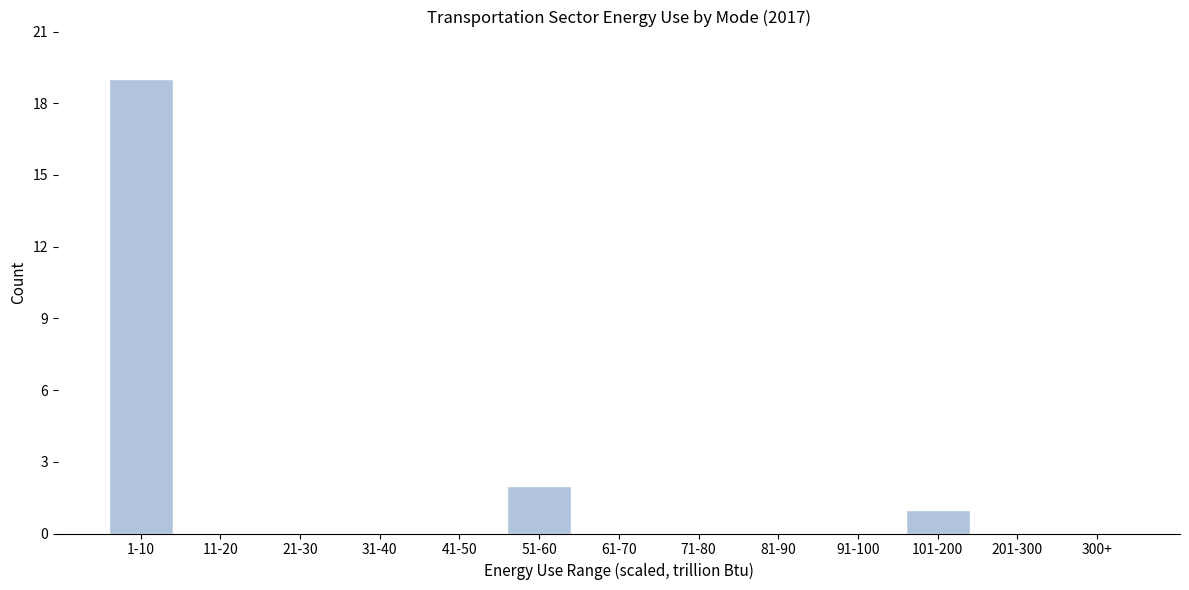

Reading right to left, list all the values displayed in this chart.

300+=0	201-300=0	101-200=1	91-100=0	81-90=0	71-80=0	61-70=0	51-60=2	41-50=0	31-40=0	21-30=0	11-20=0	1-10=19